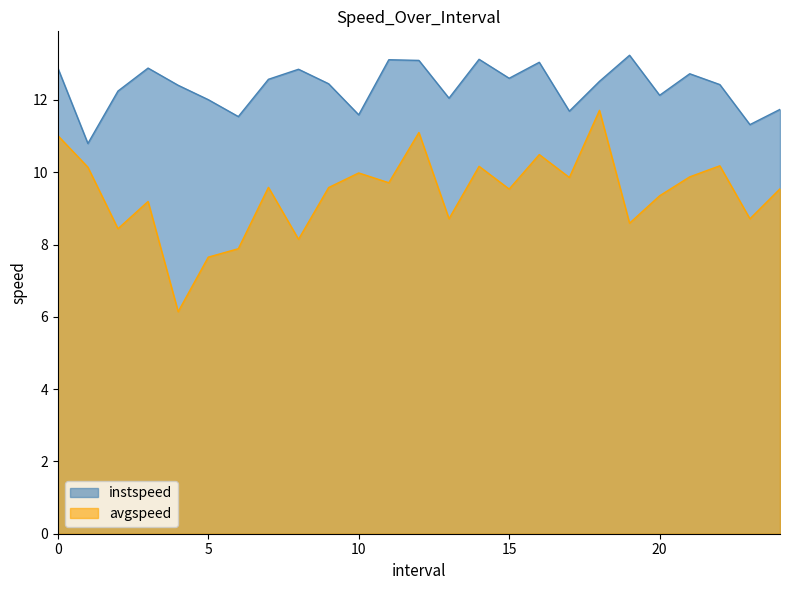

Which has a higher value, 9.0 or 19.0?

19.0